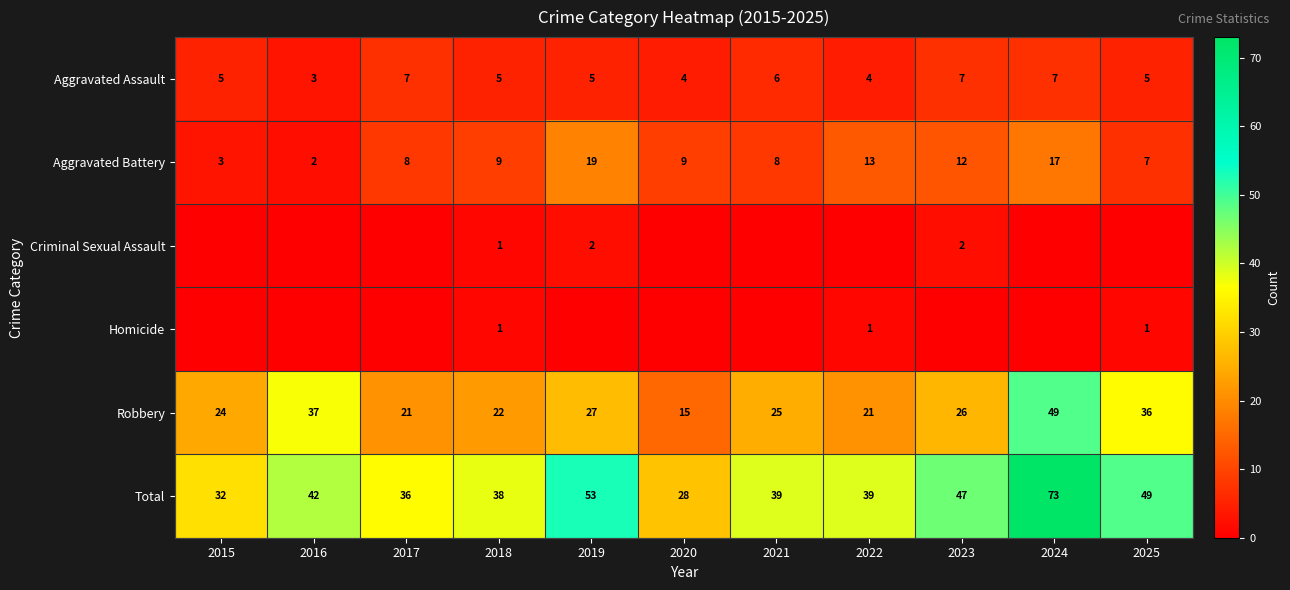

True or false: Robbery has a value of 37 at 2016.

True